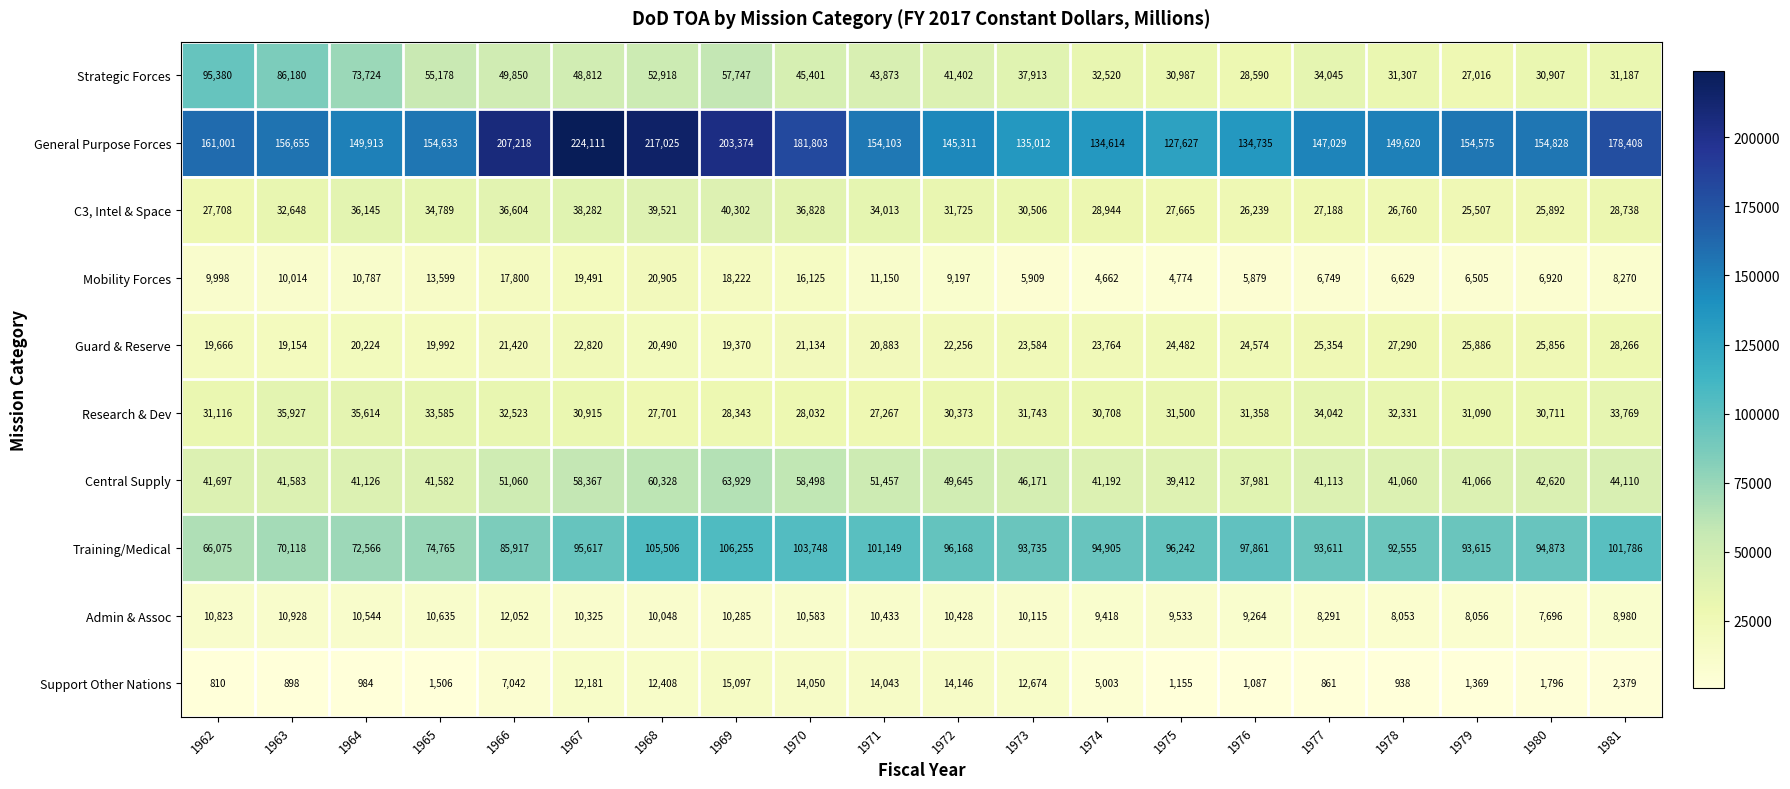

Where is Support Other Nations nearest to the value 7953?

1966